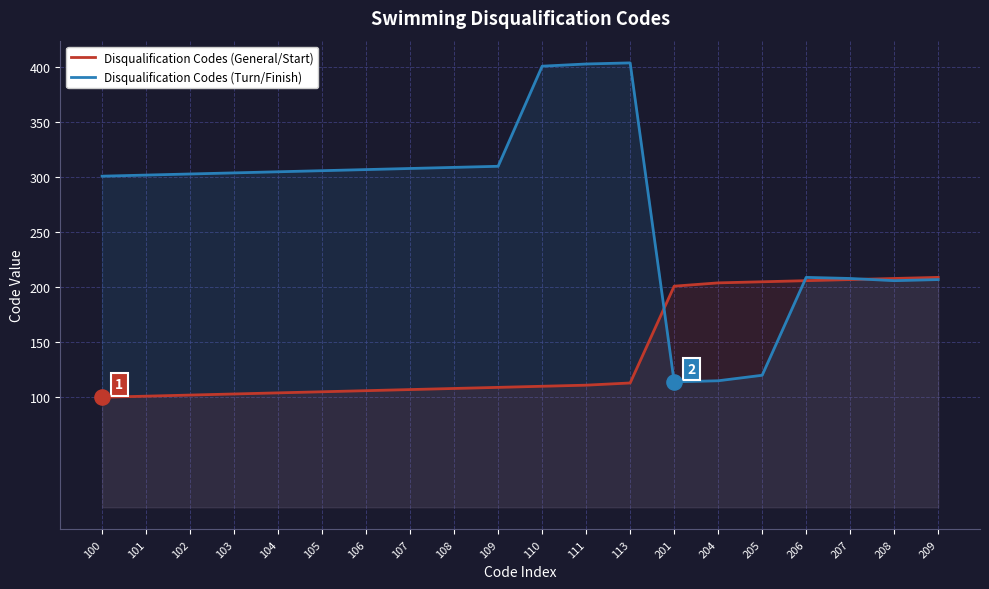

Which series has the largest Y range (max minus min)?

Disqualification Codes (Turn/Finish)